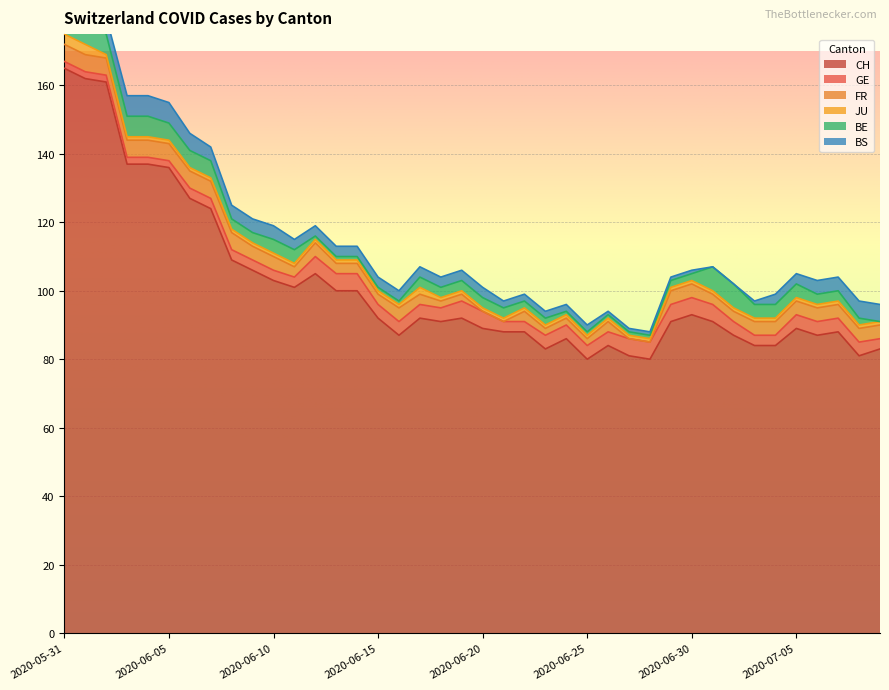

What is the label of the 29th point from the right?

2020-06-11